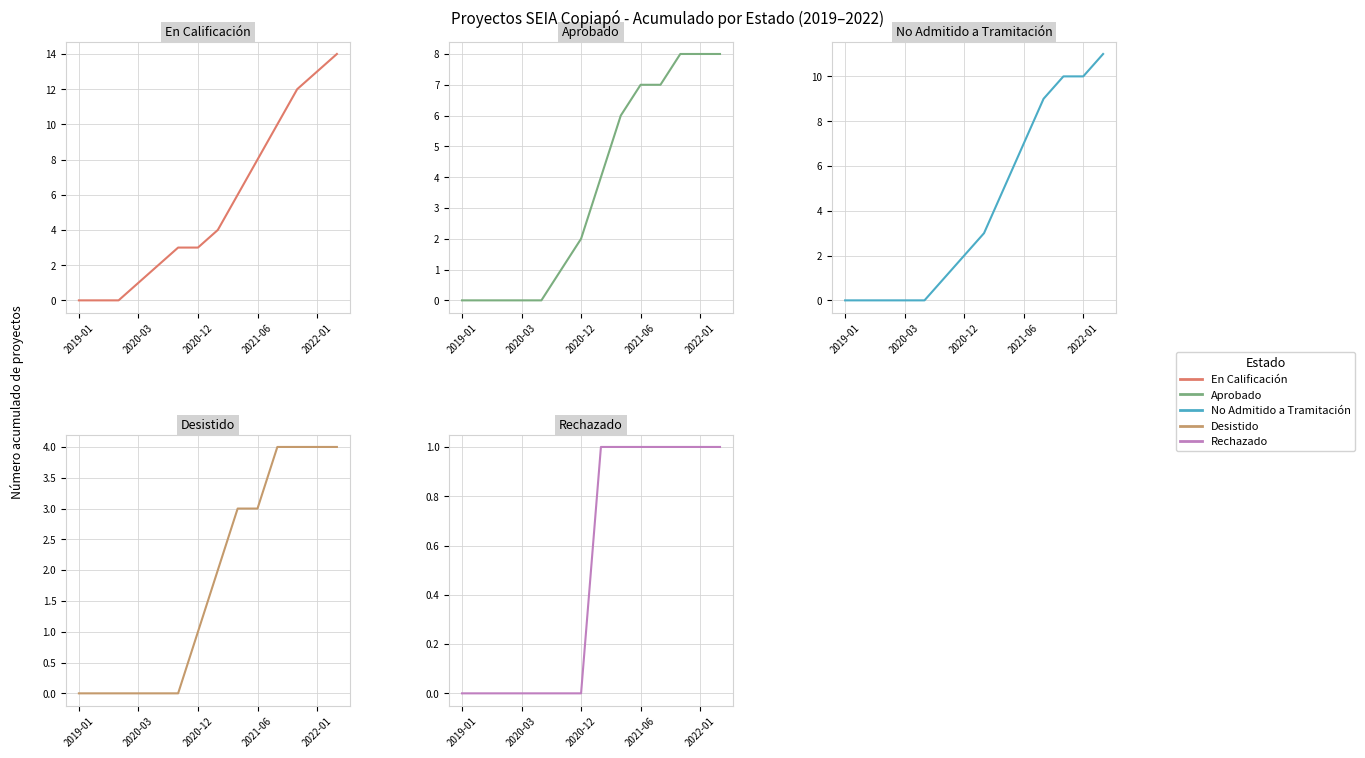

At how many categories does at least one series exceed 9?

4